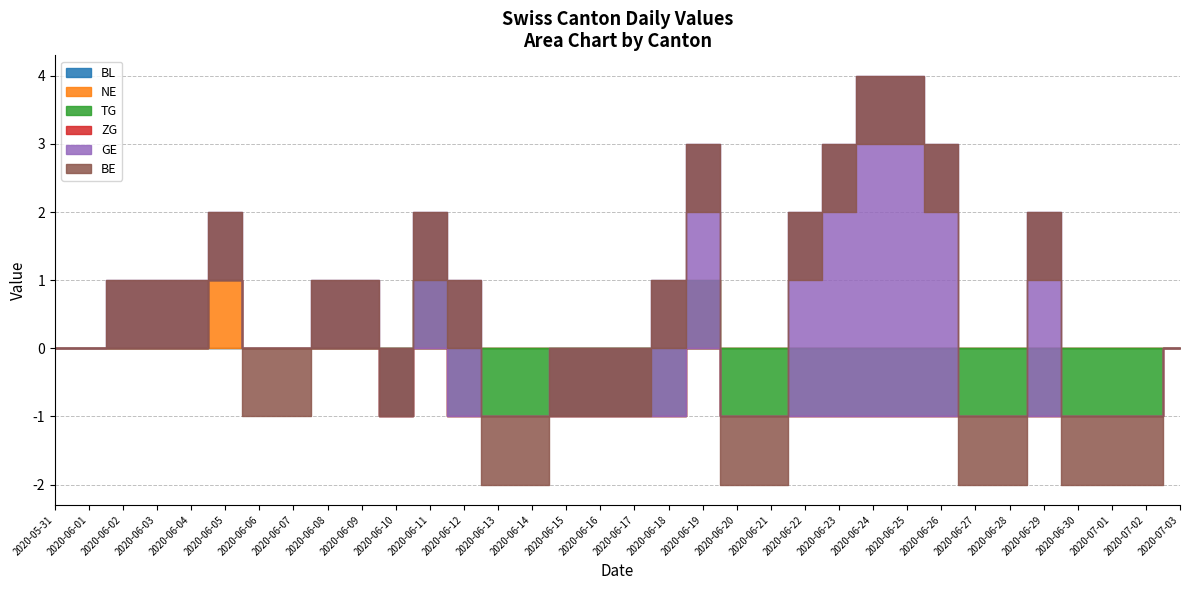

What position from the right is 2020-06-04?

30